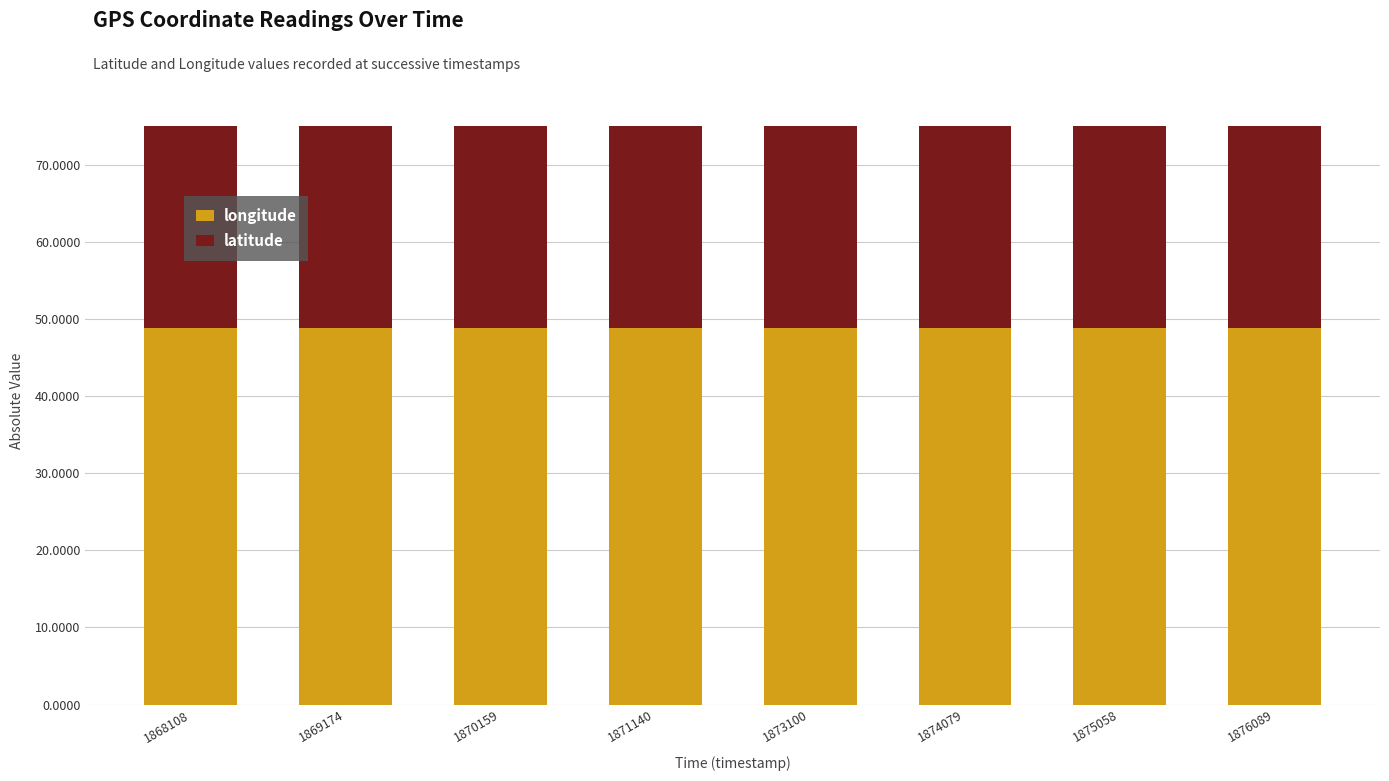

What is the maximum value for longitude?

48.8